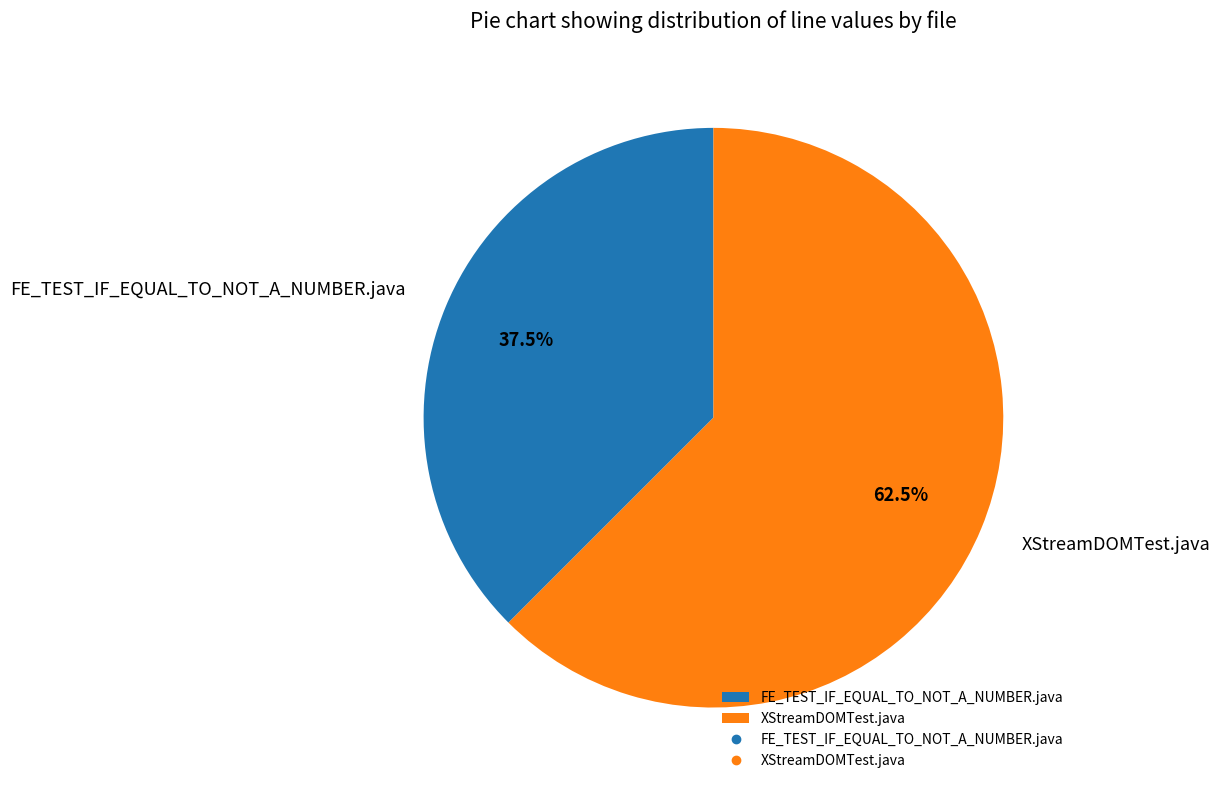

Combined, what portion of the pie is FE_TEST_IF_EQUAL_TO_NOT_A_NUMBER.java and XStreamDOMTest.java?

100.0%